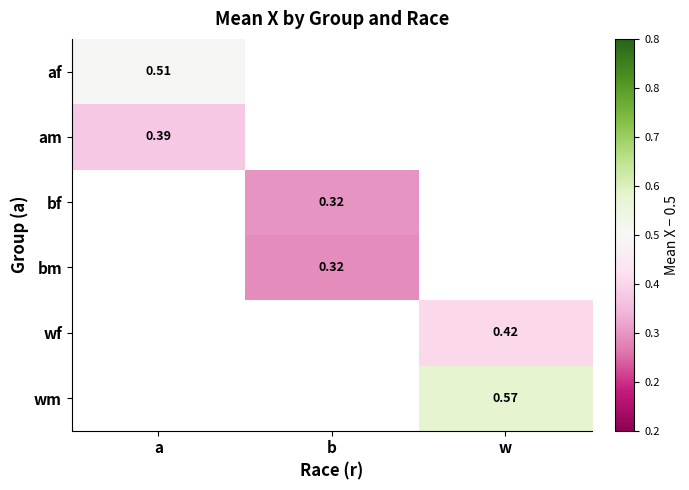

What is the maximum value shown in the chart?

0.1